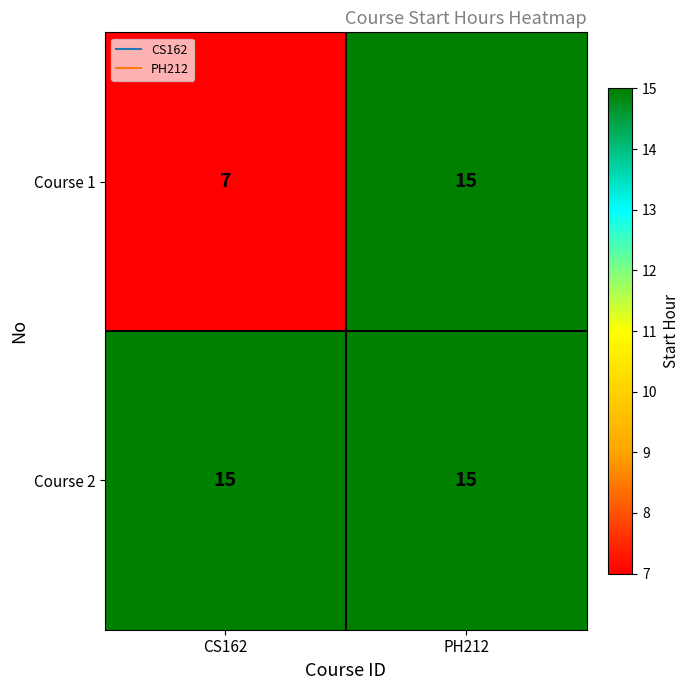

Count the number of data series in this chart.

2